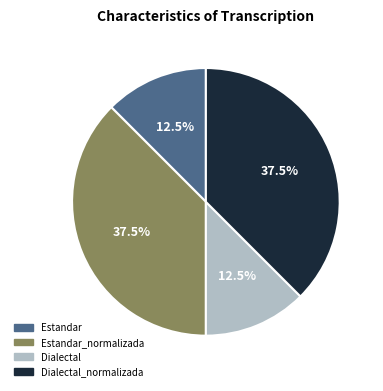

To the nearest percent, what is the difference between the Estandar and Estandar_normalizada slice percentages?

25%